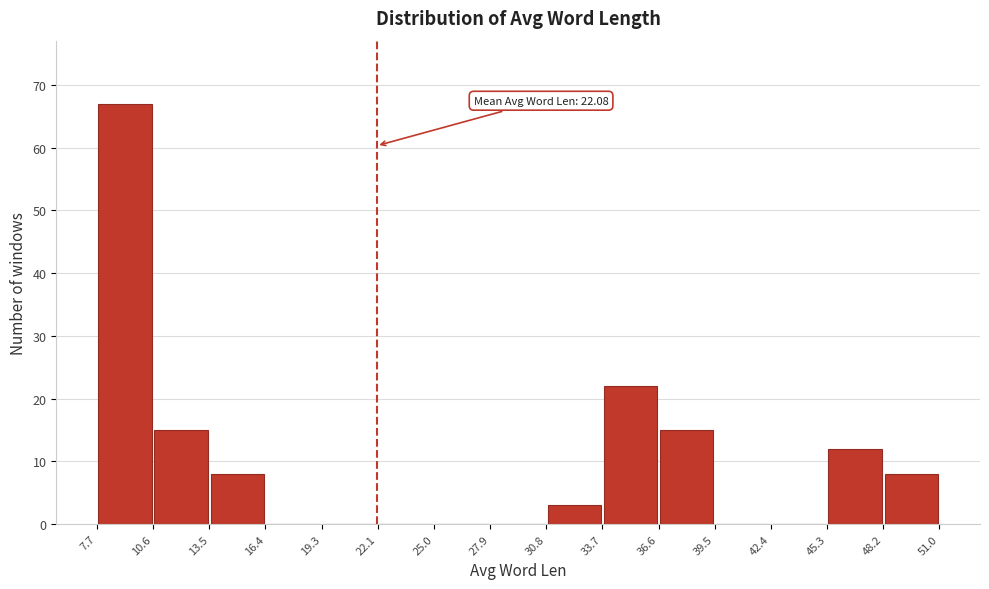

Over which range of the x-axis is the bar tallest?

7.7 to 10.6